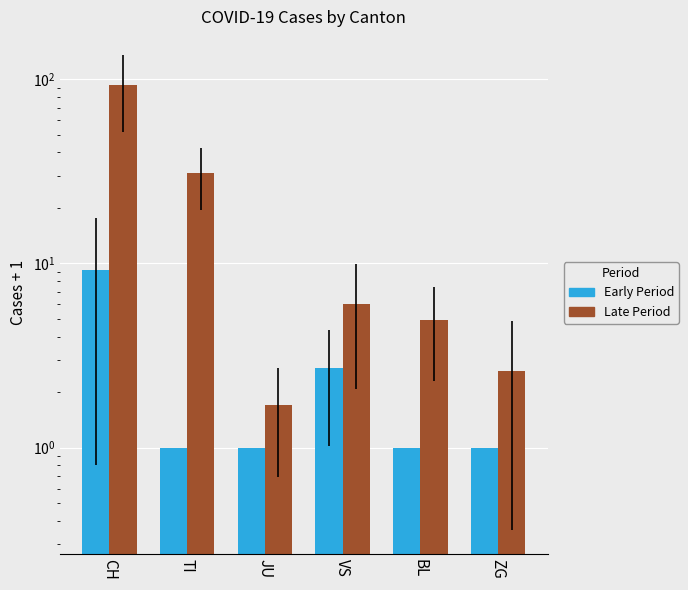

Between JU and VS, which is larger?

VS